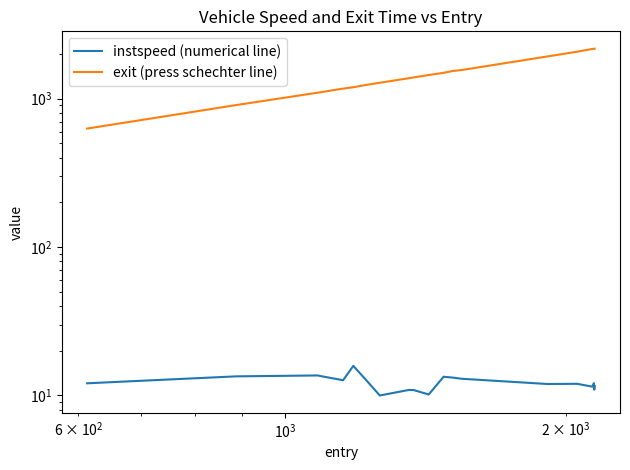

Does the chart have visible grid lines?

No